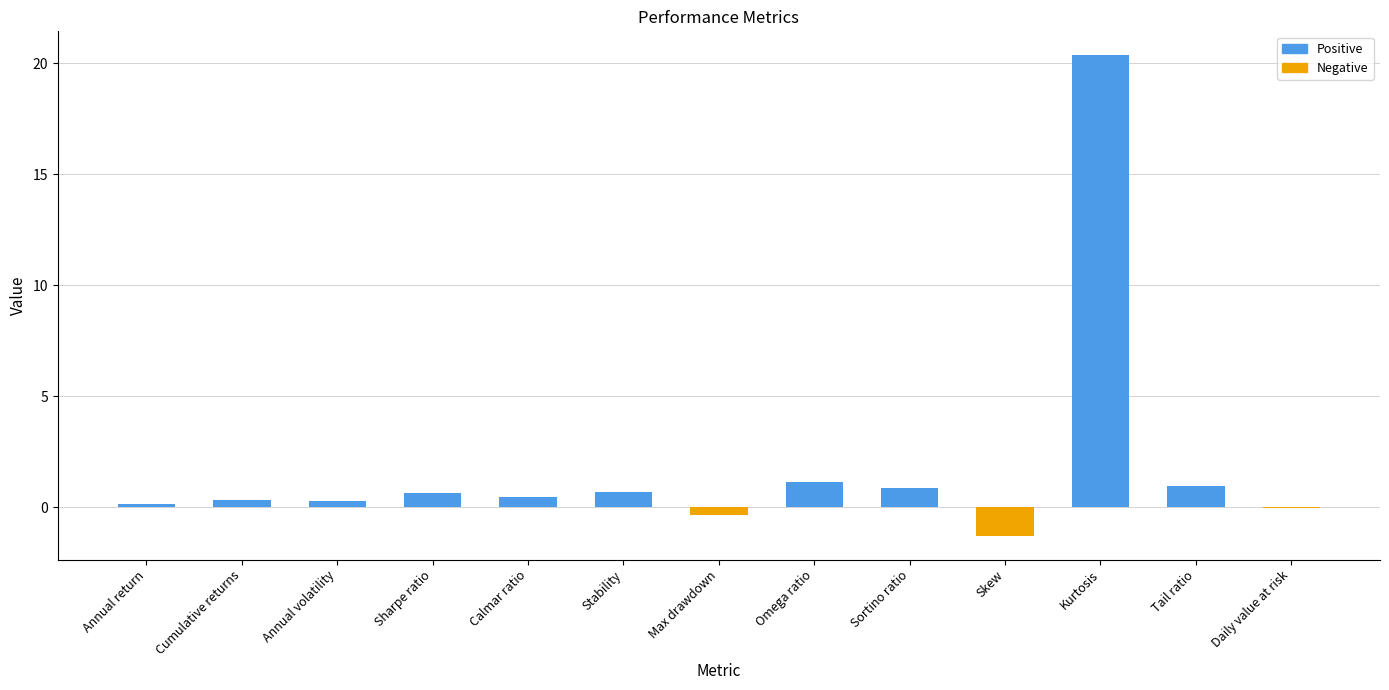

What position from the left is Annual volatility?

3